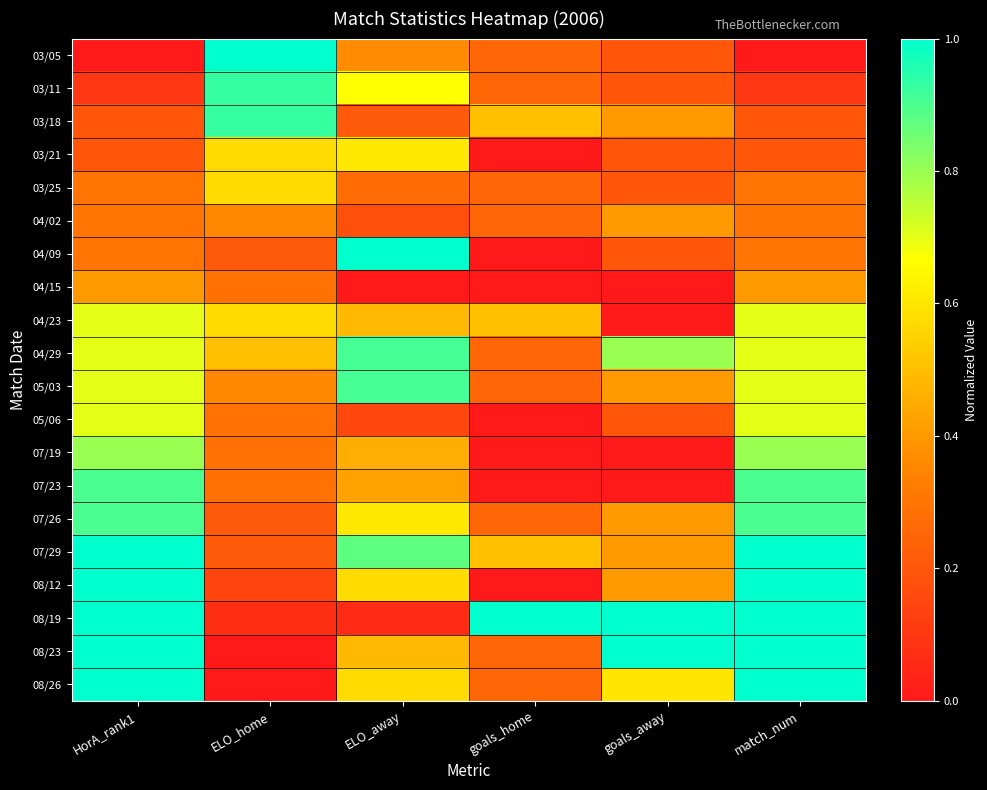

Which series changed the most between ELO_home and ELO_away?

04/09